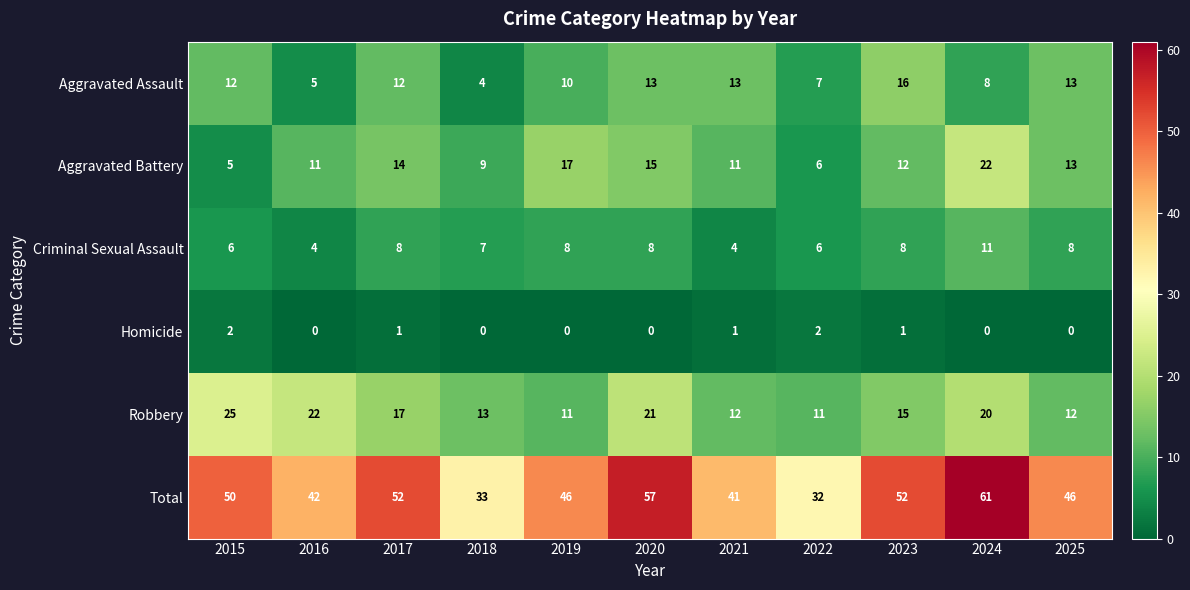

What is the sum of the Robbery values at 2016 and 2022?

33